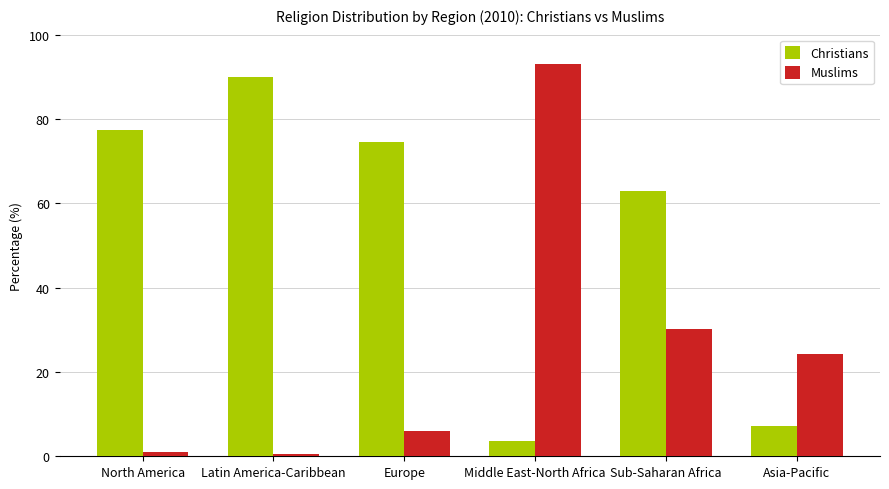

True or false: Christians has a value of 102.5 at Sub-Saharan Africa.

False